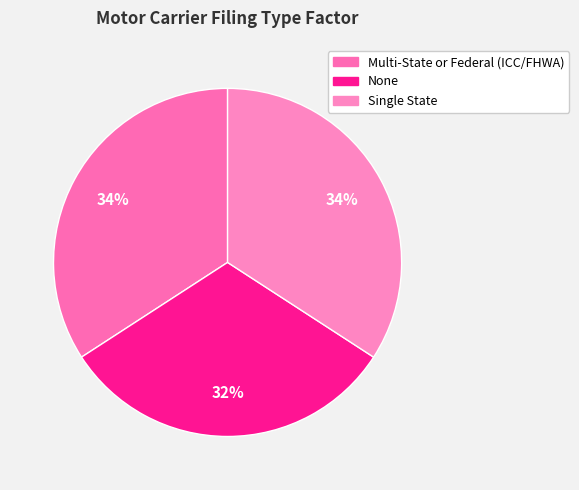

What is the total percentage of Single State and None?

65.8%